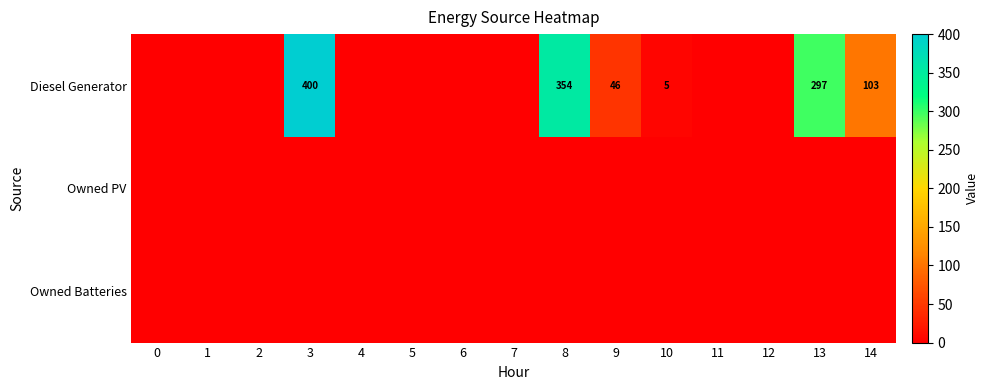

At which category is the sum across all series the highest?

3